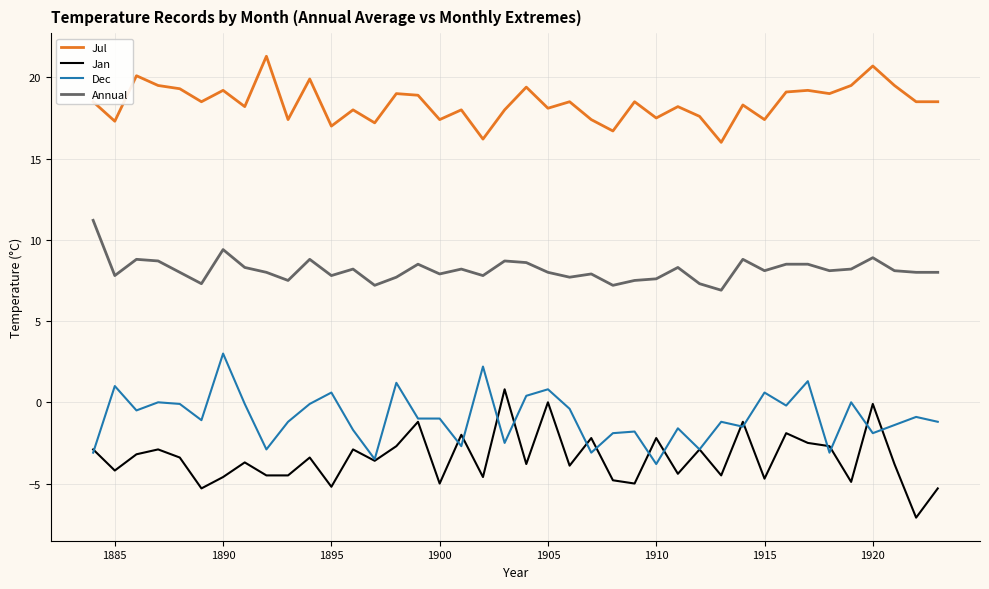

Rank the series by their maximum value, from lowest to highest.

Jan, Dec, Annual, Jul